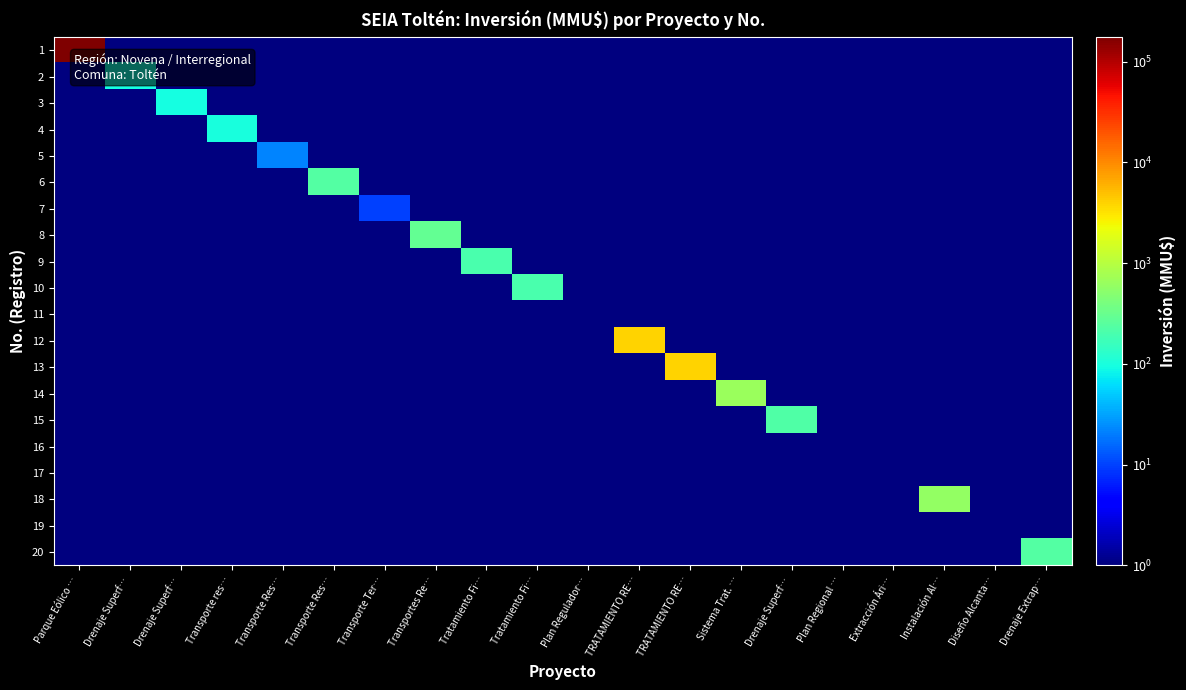

How many series are shown in this chart?

20